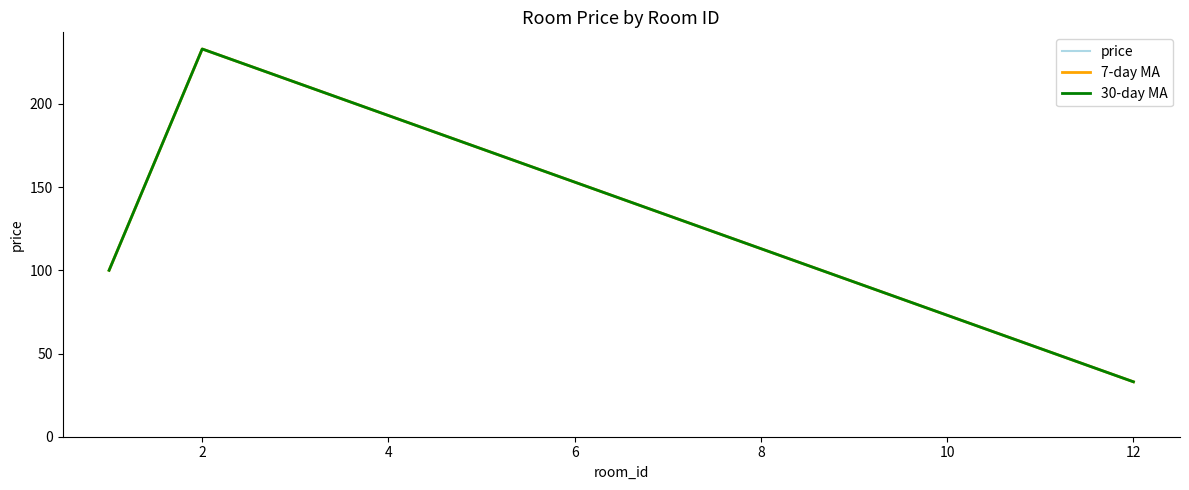

At how many categories does at least one series exceed 60?

2